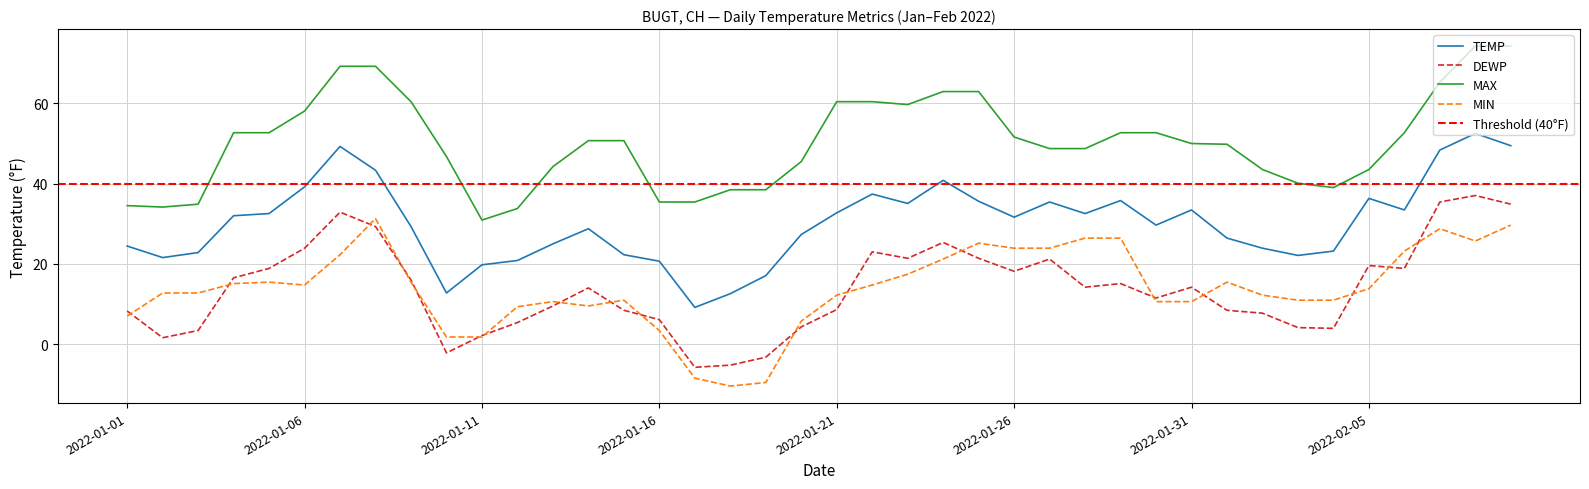

How many negative values does the MIN series have?

3